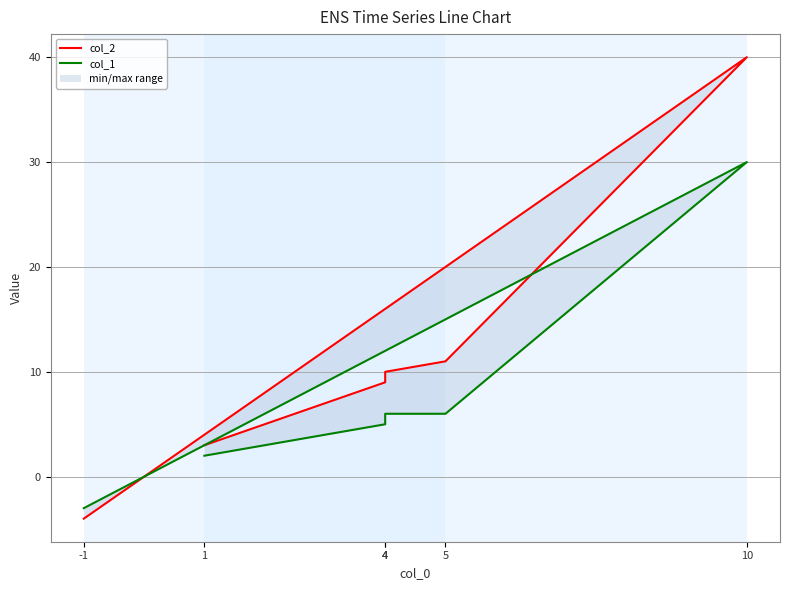

Which series has the widest spread of values?

col_2